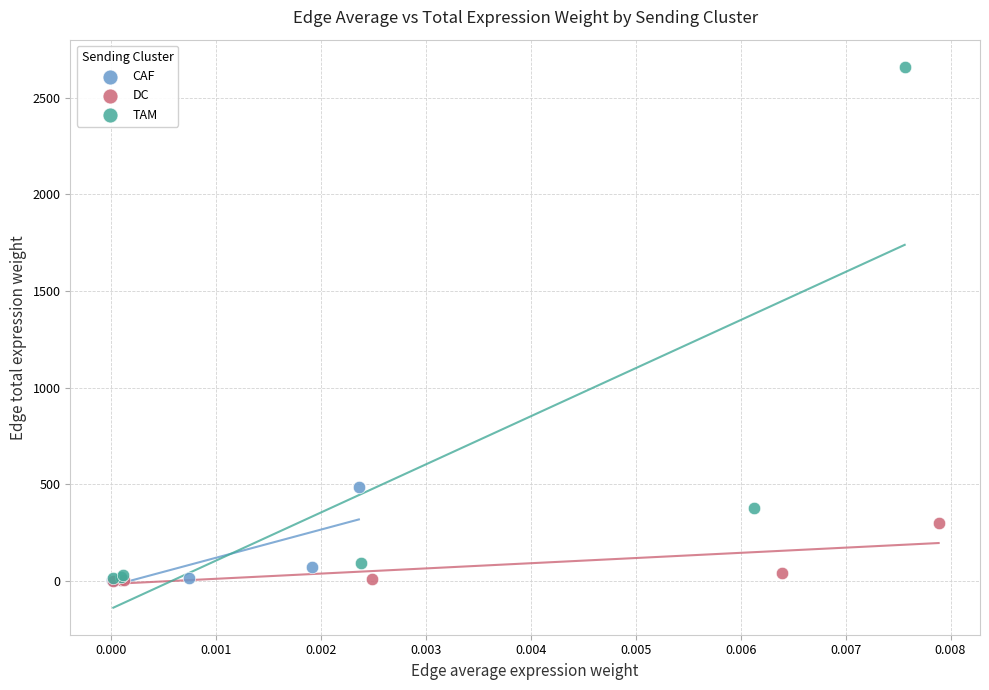

Which series contains the highest Y value?

TAM